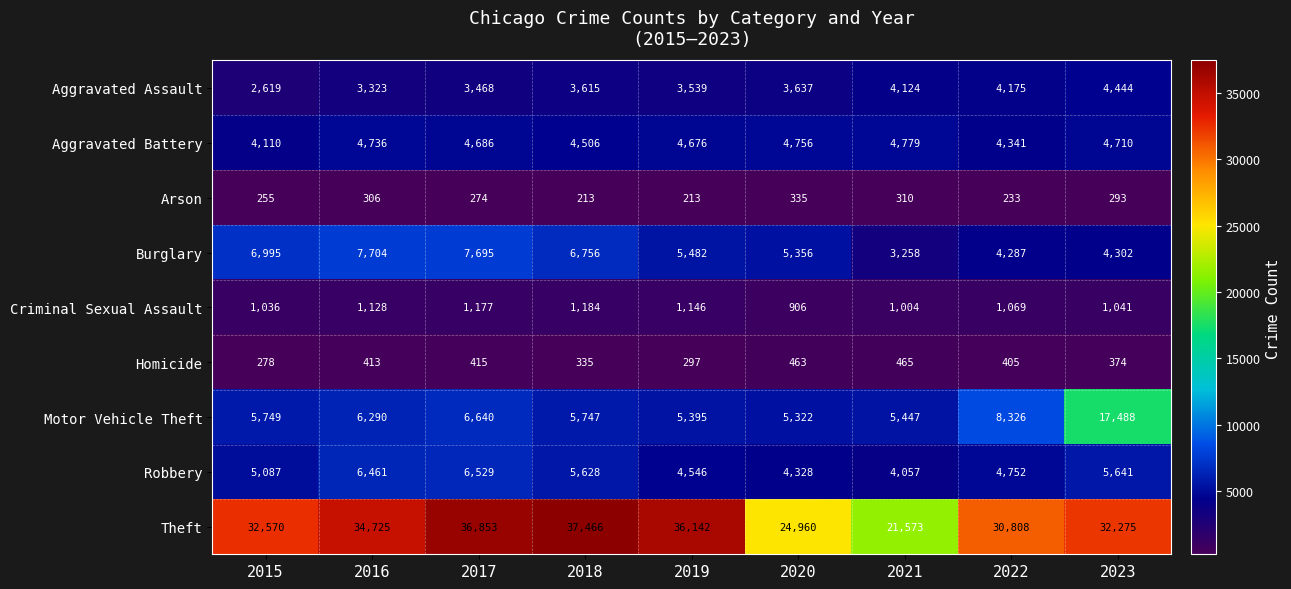

At how many categories does at least one series exceed 25011?

7